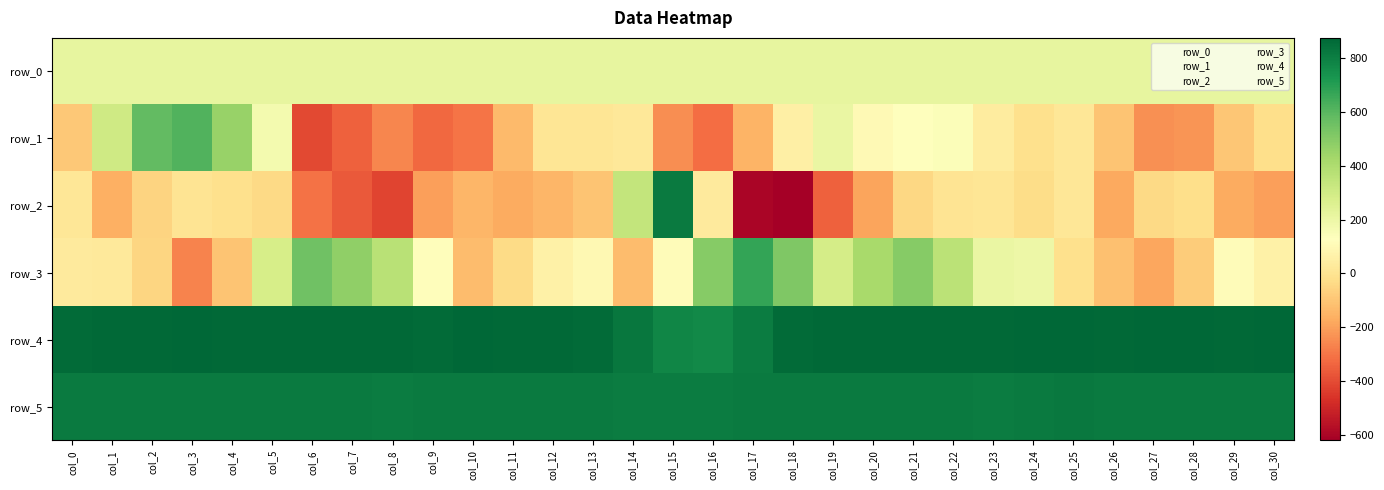

Reading left to right, extract all data points from this chart.

row_0: col_0=216.5	col_1=216.5	col_2=216.6	col_3=216.6	col_4=216.6	col_5=216.7	col_6=216.7	col_7=216.8	col_8=216.8	col_9=216.9	col_10=217.0	col_11=217.0	col_12=217.0	col_13=217.1	col_14=217.1	col_15=217.2	col_16=217.2	col_17=217.3	col_18=217.4	col_19=217.4	col_20=217.4	col_21=217.5	col_22=217.5	col_23=217.6	col_24=217.6	col_25=217.7	col_26=217.7	col_27=217.8	col_28=217.8	col_29=217.9	col_30=217.9
row_1: col_0=-92.0	col_1=306.0	col_2=582.0	col_3=618.0	col_4=458.0	col_5=170.0	col_6=-405.0	col_7=-352.0	col_8=-264.0	col_9=-330.0	col_10=-302.0	col_11=-132.0	col_12=10.0	col_13=8.0	col_14=17.0	col_15=-243.0	col_16=-322.0	col_17=-149.0	col_18=55.0	col_19=208.0	col_20=99.0	col_21=132.0	col_22=145.0	col_23=39.0	col_24=-13.0	col_25=12.0	col_26=-102.0	col_27=-239.0	col_28=-224.0	col_29=-98.0	col_30=-22.0
row_2: col_0=13.0	col_1=-162.0	col_2=-58.0	col_3=2.0	col_4=-17.0	col_5=-37.0	col_6=-311.0	col_7=-367.0	col_8=-421.0	col_9=-204.0	col_10=-143.0	col_11=-176.0	col_12=-142.0	col_13=-101.0	col_14=340.0	col_15=813.0	col_16=31.0	col_17=-603.0	col_18=-621.0	col_19=-348.0	col_20=-190.0	col_21=-46.0	col_22=0.0	col_23=5.0	col_24=-28.0	col_25=15.0	col_26=-182.0	col_27=-37.0	col_28=-22.0	col_29=-171.0	col_30=-203.0
row_3: col_0=31.0	col_1=26.0	col_2=-52.0	col_3=-269.0	col_4=-103.0	col_5=280.0	col_6=553.0	col_7=477.0	col_8=368.0	col_9=116.0	col_10=-129.0	col_11=-36.0	col_12=58.0	col_13=96.0	col_14=-125.0	col_15=112.0	col_16=496.0	col_17=672.0	col_18=517.0	col_19=286.0	col_20=419.0	col_21=500.0	col_22=363.0	col_23=205.0	col_24=194.0	col_25=-13.0	col_26=-115.0	col_27=-184.0	col_28=-79.0	col_29=114.0	col_30=60.0
row_4: col_0=863.0	col_1=867.0	col_2=865.0	col_3=873.0	col_4=866.0	col_5=868.0	col_6=866.0	col_7=868.0	col_8=868.0	col_9=864.0	col_10=873.0	col_11=870.0	col_12=867.0	col_13=863.0	col_14=826.0	col_15=782.0	col_16=770.0	col_17=810.0	col_18=860.0	col_19=865.0	col_20=870.0	col_21=866.0	col_22=866.0	col_23=868.0	col_24=871.0	col_25=876.0	col_26=870.0	col_27=873.0	col_28=875.0	col_29=869.0	col_30=875.0
row_5: col_0=812.0	col_1=813.0	col_2=813.0	col_3=815.0	col_4=814.0	col_5=814.0	col_6=814.0	col_7=812.0	col_8=810.0	col_9=812.0	col_10=817.0	col_11=813.0	col_12=814.0	col_13=816.0	col_14=811.0	col_15=811.0	col_16=810.0	col_17=813.0	col_18=814.0	col_19=816.0	col_20=814.0	col_21=812.0	col_22=814.0	col_23=811.0	col_24=816.0	col_25=818.0	col_26=813.0	col_27=813.0	col_28=817.0	col_29=815.0	col_30=817.0